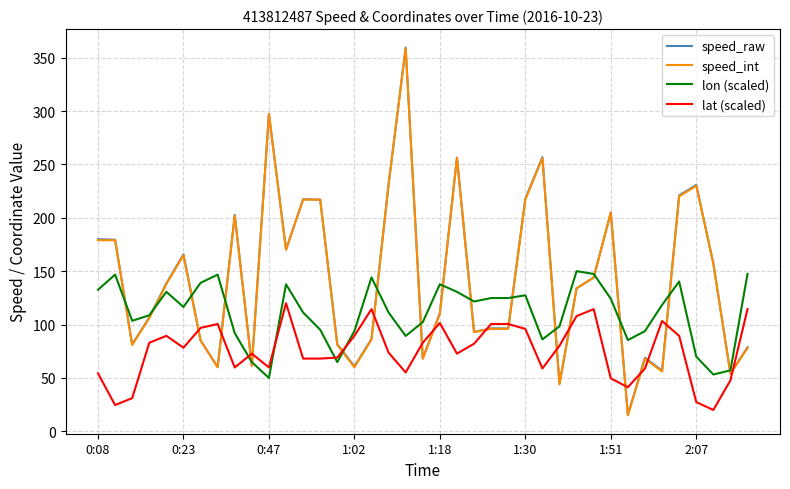

What is the highest value of the lat (scaled) series?

120.0